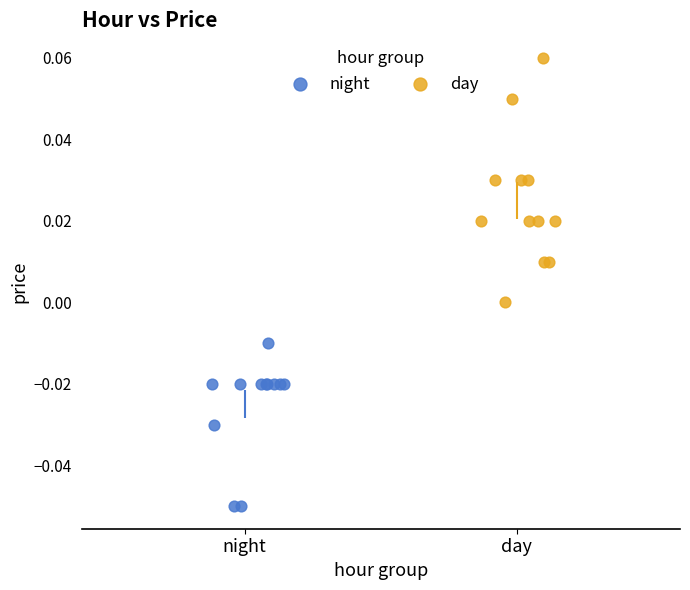

What are all the series names shown in the legend?

night, day